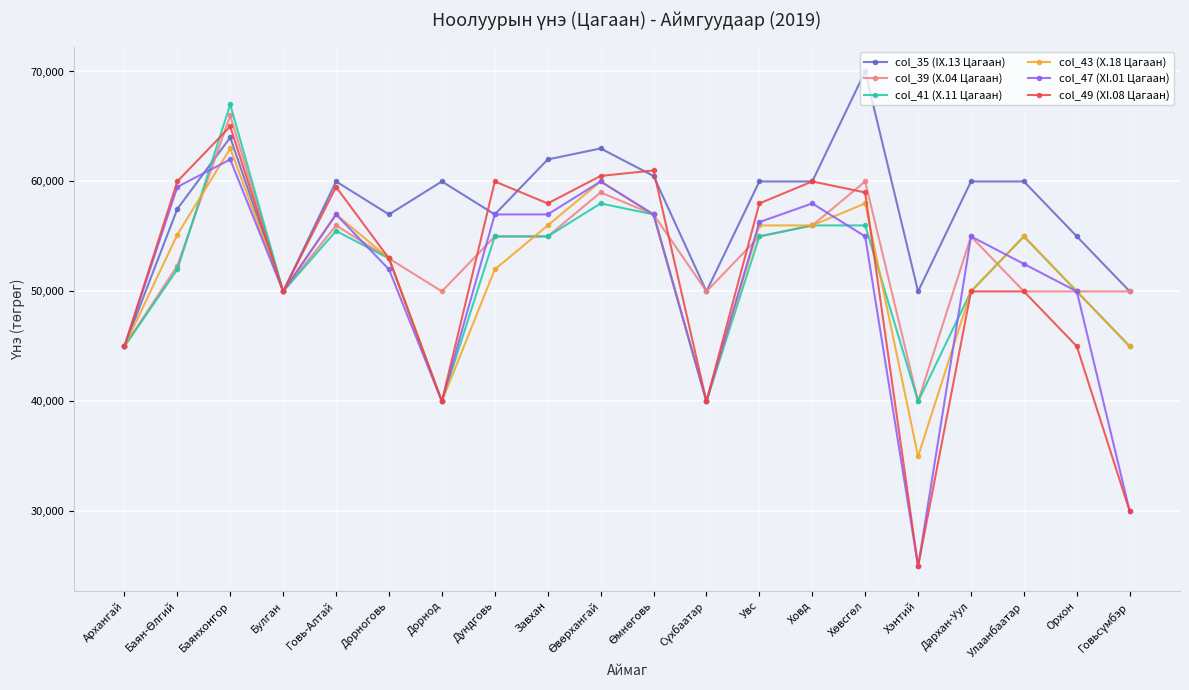

Read the col_43 (X.18 Цагаан) value at Дорноговь, to the nearest 100.

53000